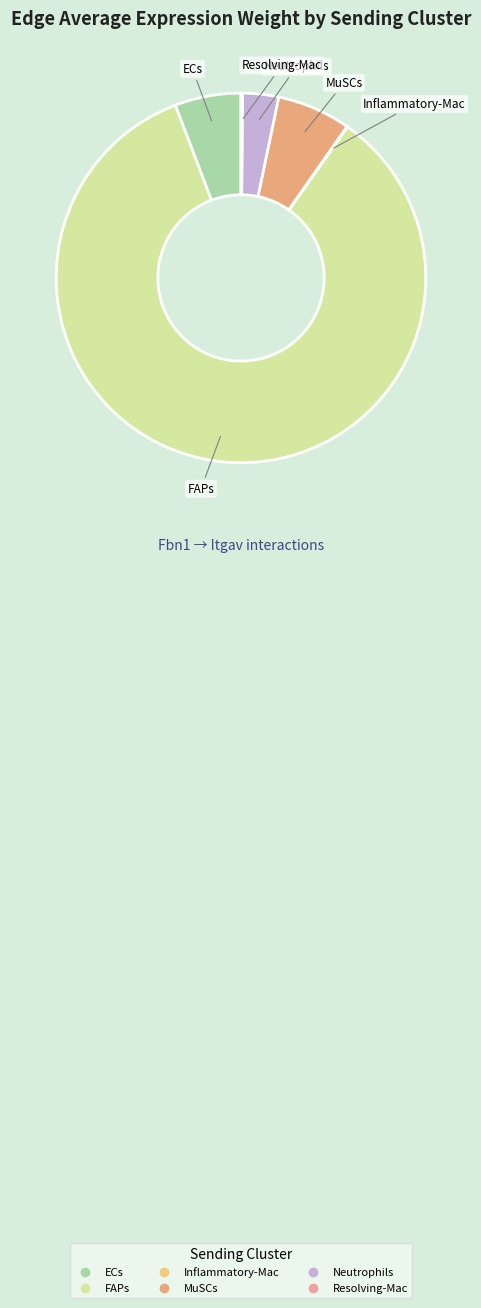

Which slice represents more than half of the pie?

FAPs